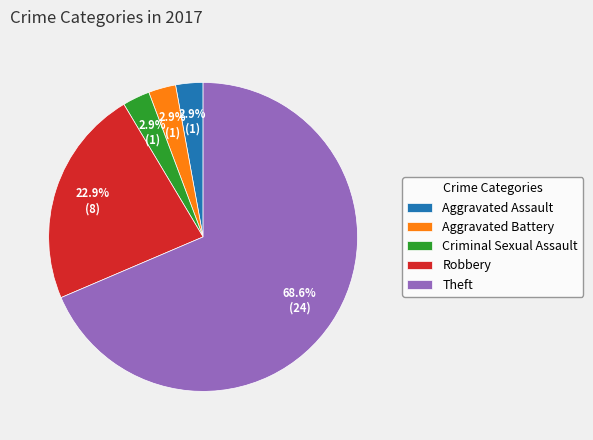

Is there any slice that represents more than half of the pie?

Yes